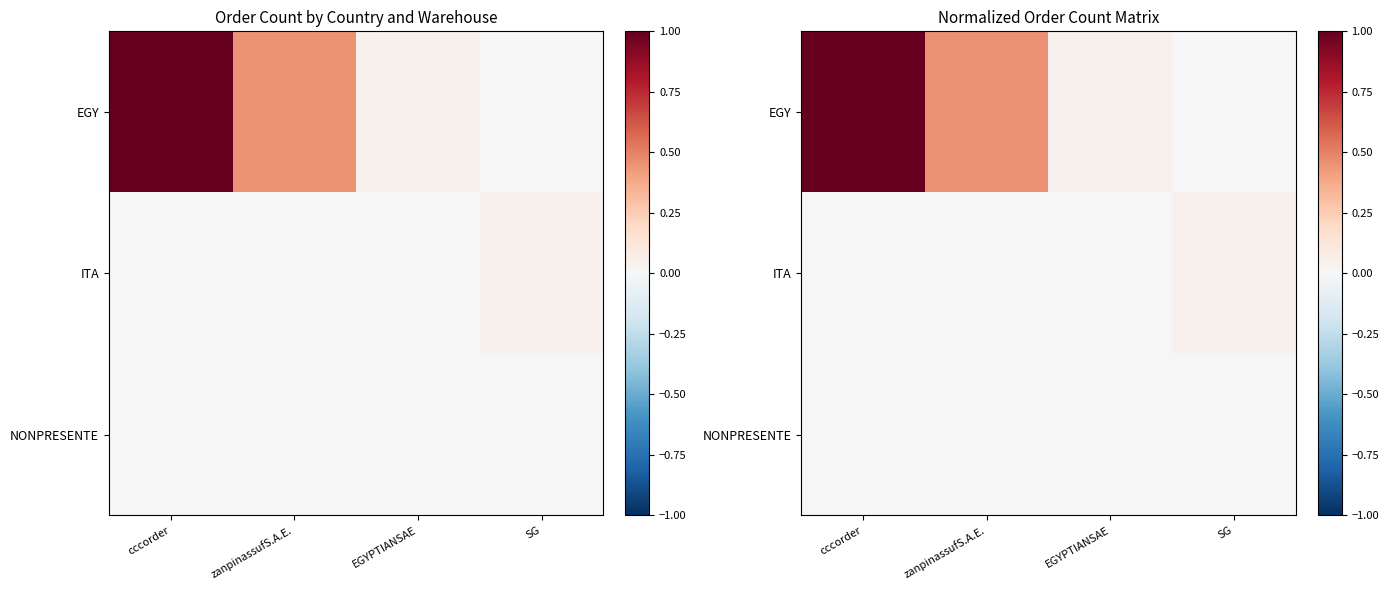

How many data points does each series have?

4